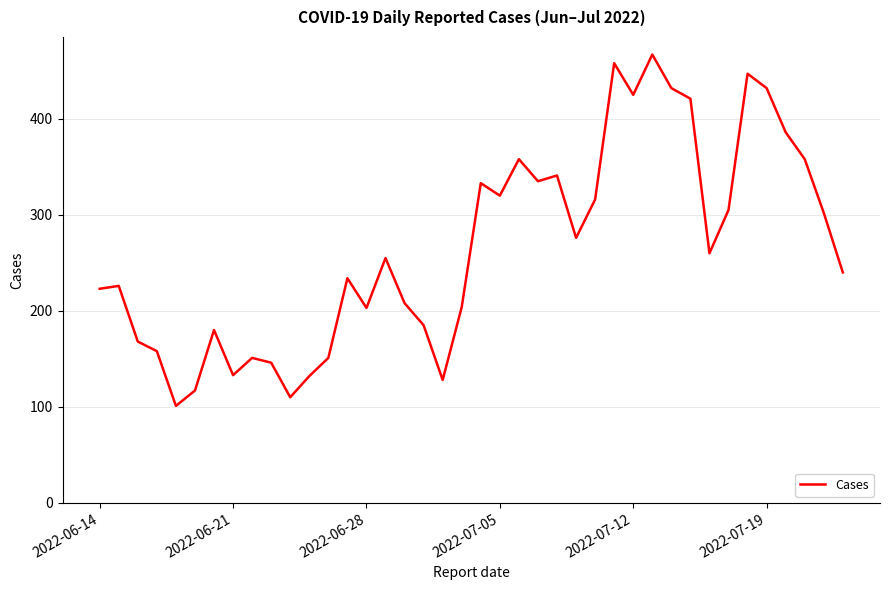

What is the difference between the maximum and minimum values?

366